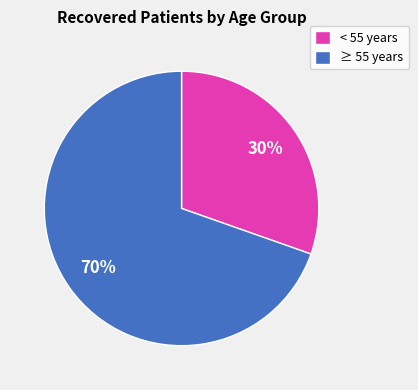

Rank the categories by value from highest to lowest.

≥ 55 years, < 55 years